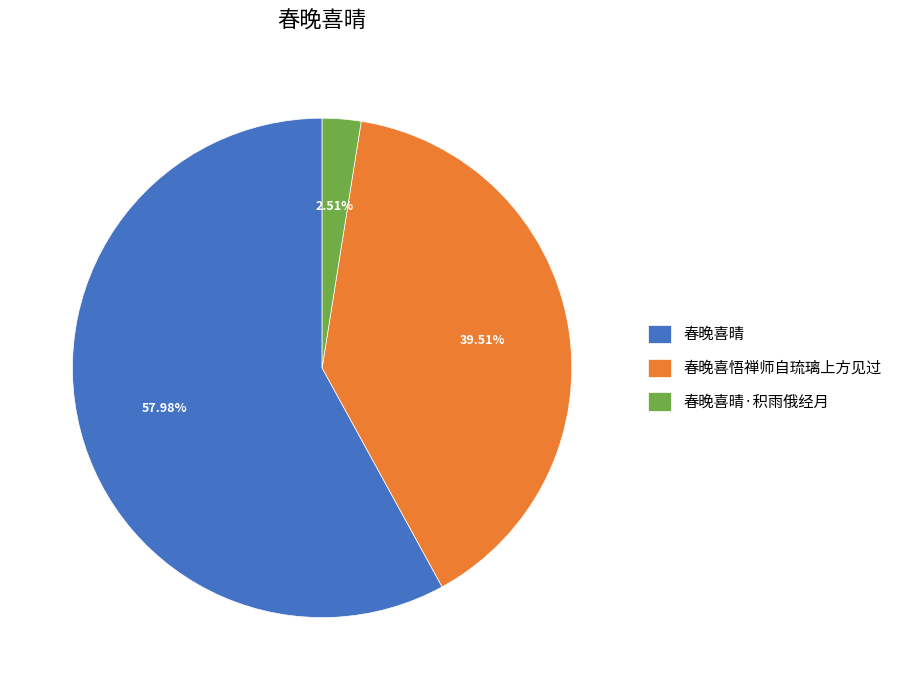

Which slice is the smallest?

春晚喜晴·积雨俄经月